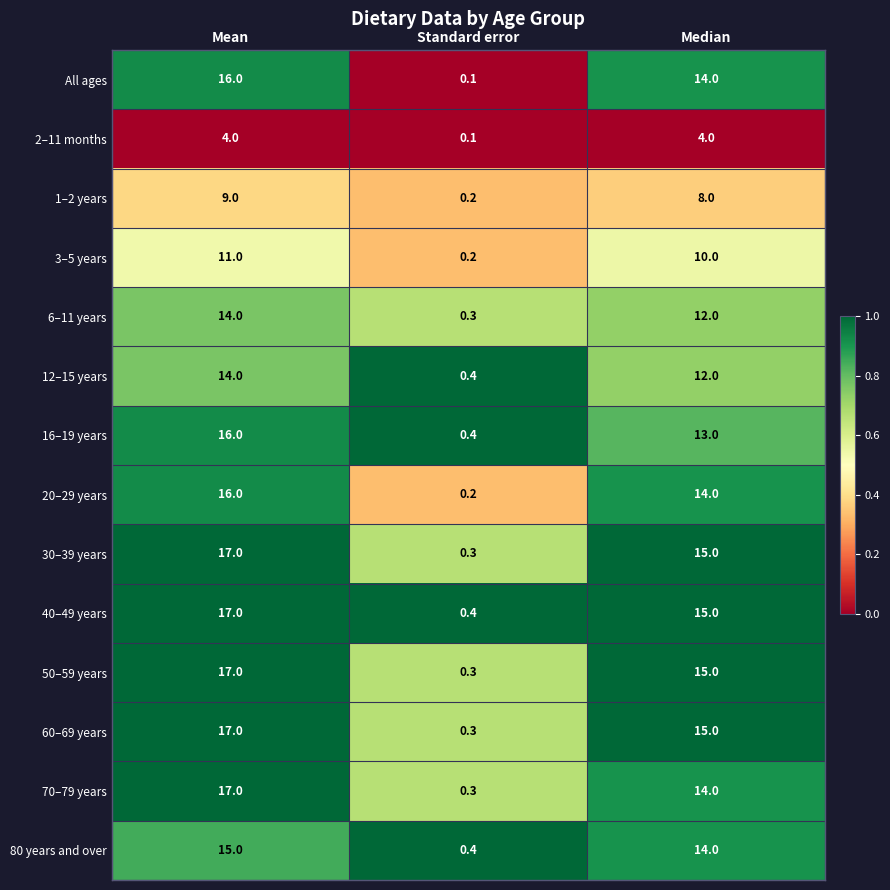

What is the average value of the 40–49 years series?

10.8